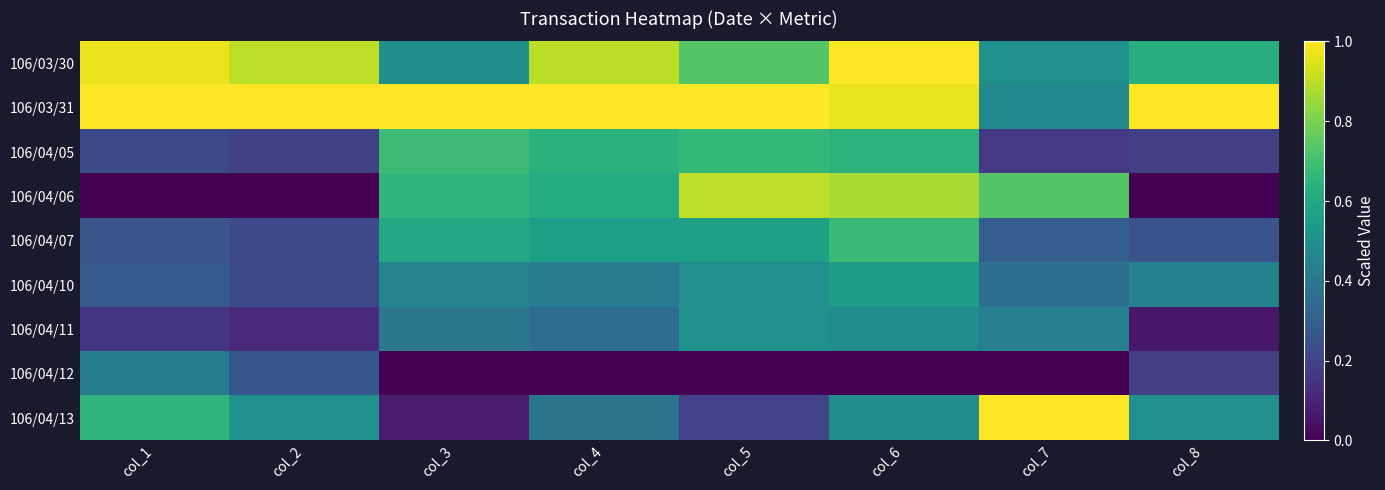

Which series has the largest total across all categories?

106/03/31